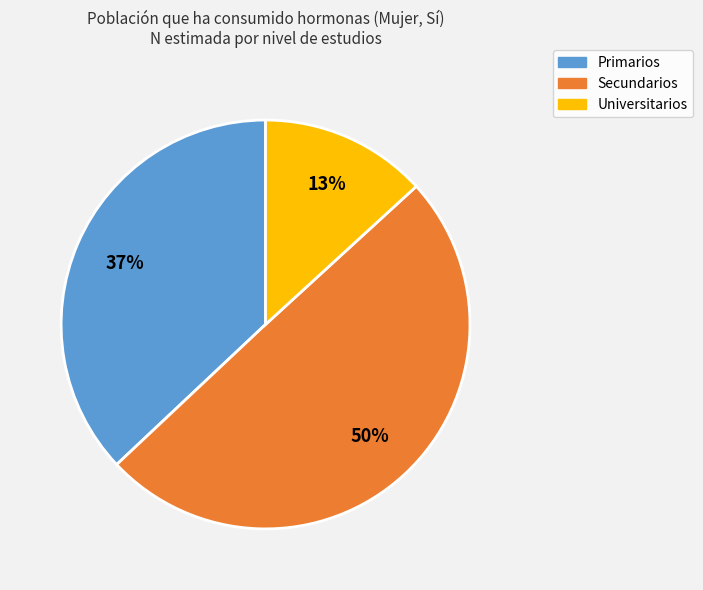

What percentage is the Primarios slice, to the nearest percent?

37%